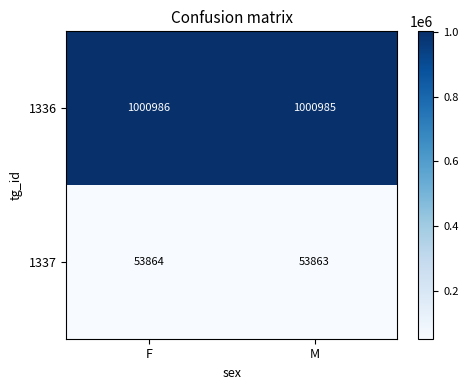

What is the difference between the highest and lowest values at M?

947122